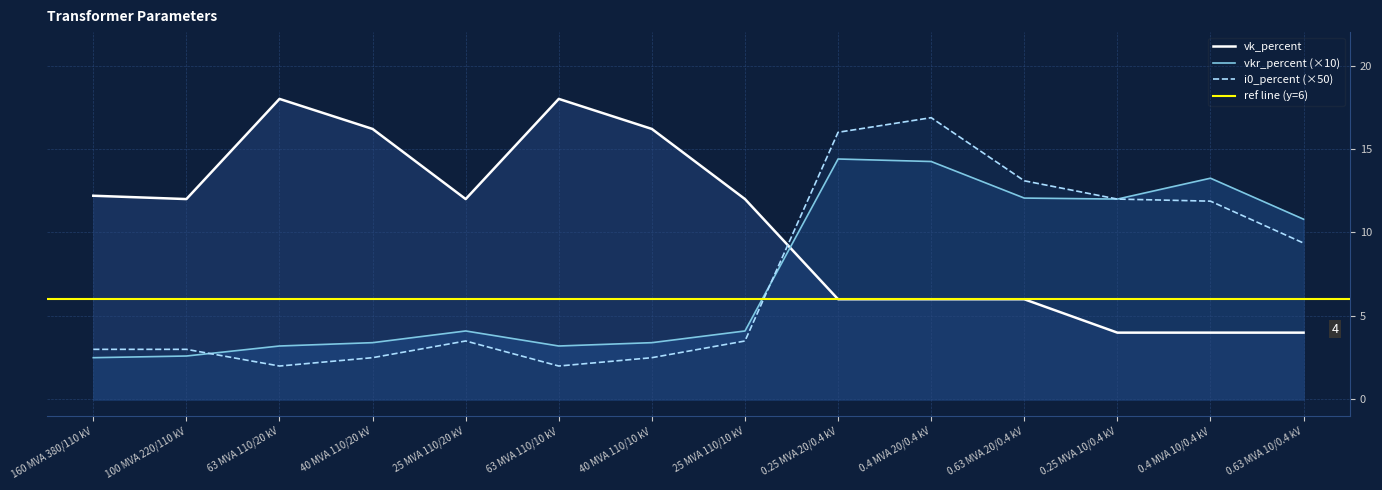

Reading left to right, extract all data points from this chart.

vkr_percent: 160 MVA 380/110 kV=2.5	100 MVA 220/110 kV=2.6	63 MVA 110/20 kV=3.2	40 MVA 110/20 kV=3.4	25 MVA 110/20 kV=4.1	63 MVA 110/10 kV=3.2	40 MVA 110/10 kV=3.4	25 MVA 110/10 kV=4.1	0.25 MVA 20/0.4 kV=14.4	0.4 MVA 20/0.4 kV=14.2	0.63 MVA 20/0.4 kV=12.1	0.25 MVA 10/0.4 kV=12.0	0.4 MVA 10/0.4 kV=13.2	0.63 MVA 10/0.4 kV=10.8
i0_percent: 160 MVA 380/110 kV=3.0	100 MVA 220/110 kV=3.0	63 MVA 110/20 kV=2.0	40 MVA 110/20 kV=2.5	25 MVA 110/20 kV=3.5	63 MVA 110/10 kV=2.0	40 MVA 110/10 kV=2.5	25 MVA 110/10 kV=3.5	0.25 MVA 20/0.4 kV=16.0	0.4 MVA 20/0.4 kV=16.9	0.63 MVA 20/0.4 kV=13.1	0.25 MVA 10/0.4 kV=12.0	0.4 MVA 10/0.4 kV=11.9	0.63 MVA 10/0.4 kV=9.4
vk_percent: 160 MVA 380/110 kV=12.2	100 MVA 220/110 kV=12.0	63 MVA 110/20 kV=18.0	40 MVA 110/20 kV=16.2	25 MVA 110/20 kV=12.0	63 MVA 110/10 kV=18.0	40 MVA 110/10 kV=16.2	25 MVA 110/10 kV=12.0	0.25 MVA 20/0.4 kV=6.0	0.4 MVA 20/0.4 kV=6.0	0.63 MVA 20/0.4 kV=6.0	0.25 MVA 10/0.4 kV=4.0	0.4 MVA 10/0.4 kV=4.0	0.63 MVA 10/0.4 kV=4.0